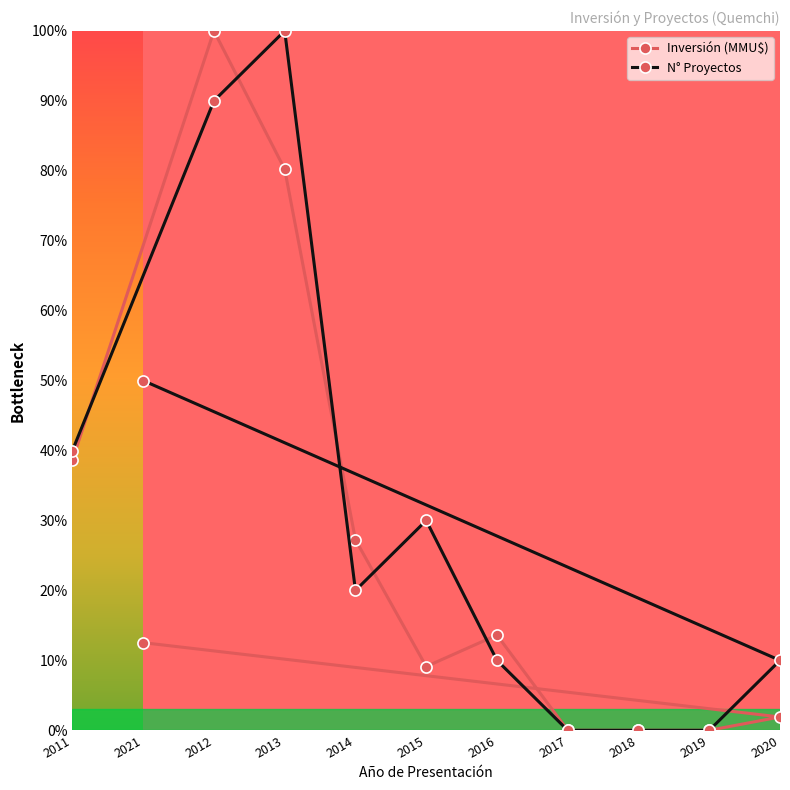

In N° Proyectos, how many points are lower than both neighbors (excluding endpoints)?

1